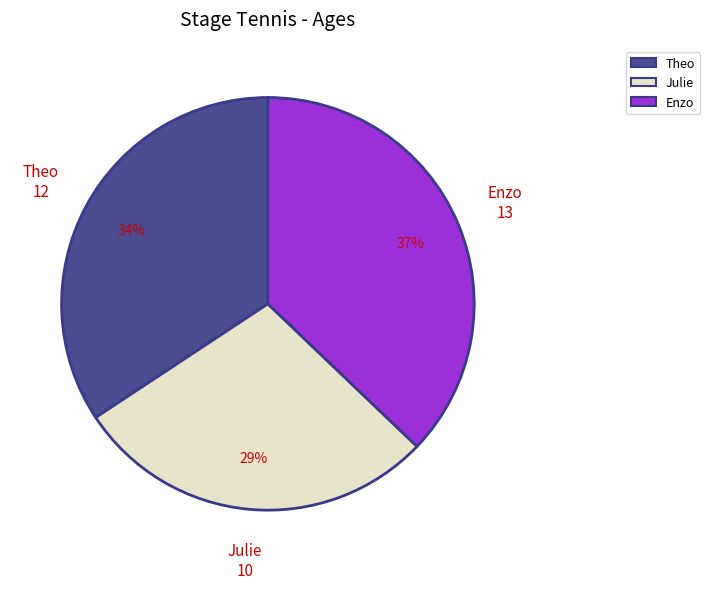

The Theo slice represents 34% of the pie. True or false?

True